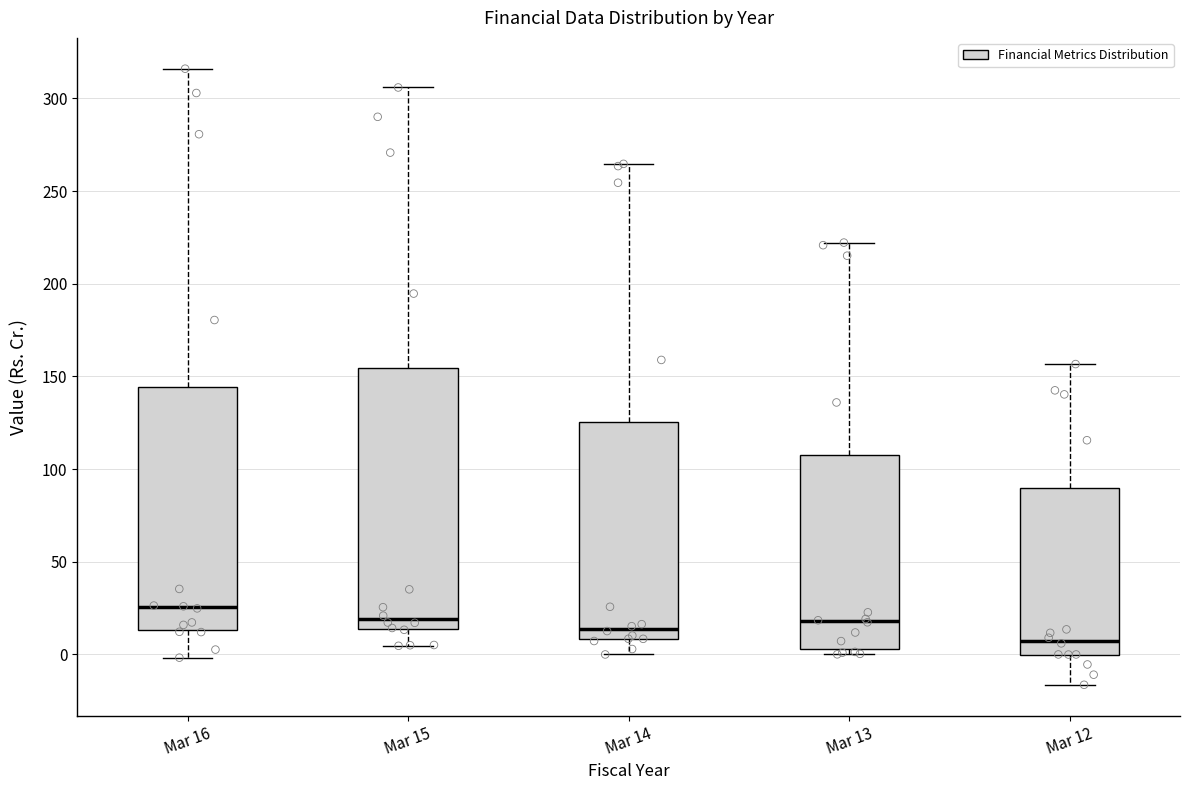

Where does the median line of the box for Mar 14 sit on the y-axis? The values are not printed on the chart, so give them approximately, as read against the axis.

15